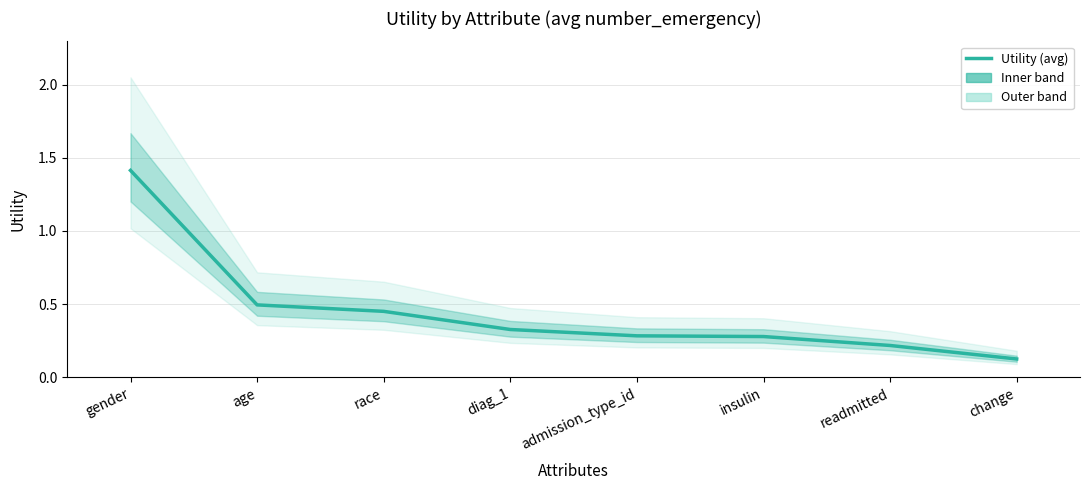

What is the label of the 5th point from the left?

admission_type_id